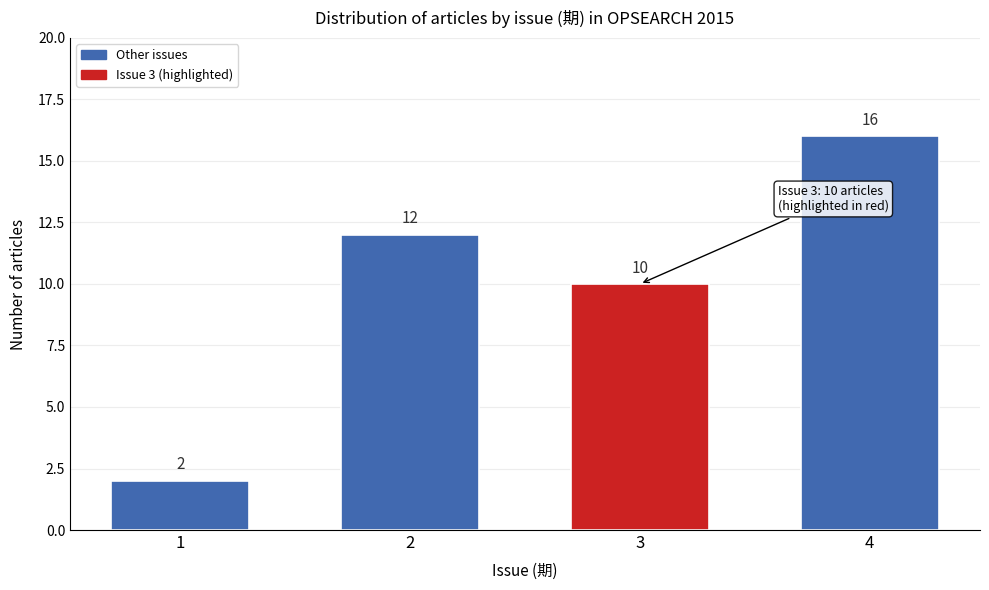

Reading left to right, list all the values displayed in this chart.

1=2	2=12	3=10	4=16